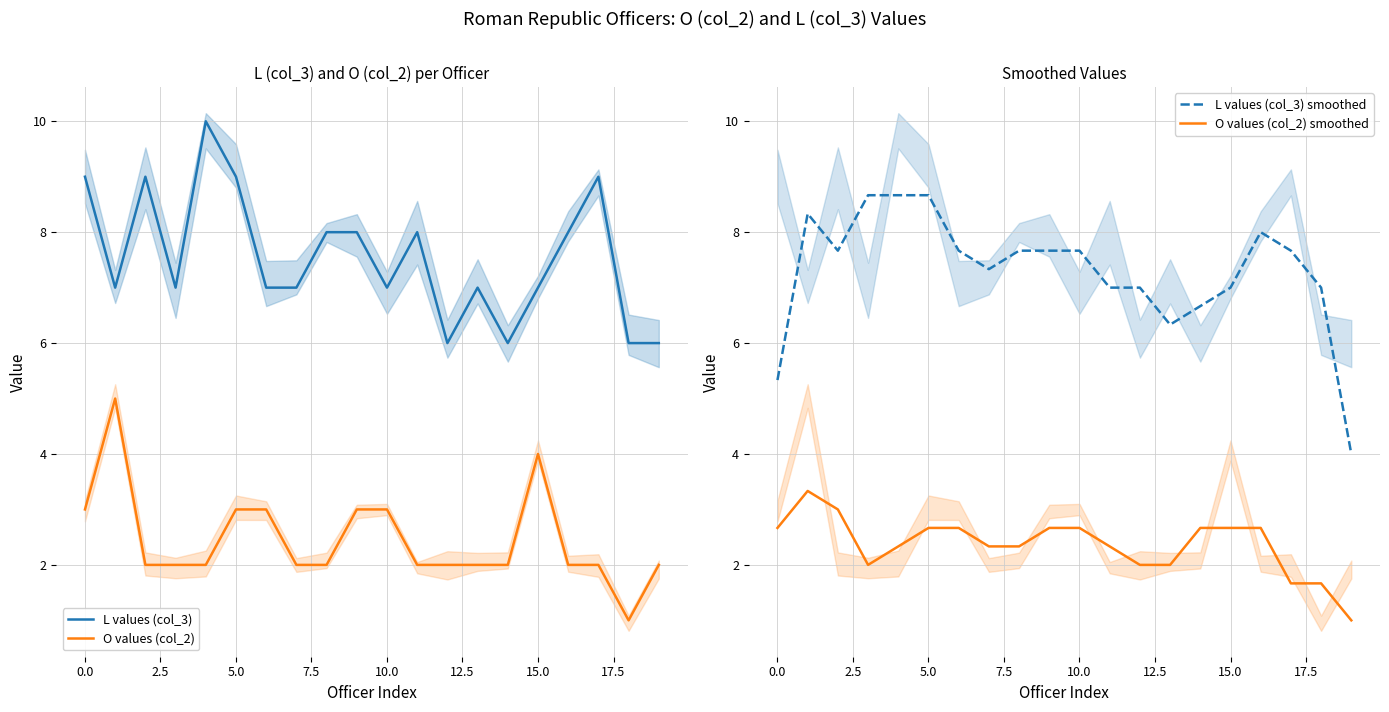

True or false: O values (col_2) smoothed and L values (col_3) smoothed cross at least once.

False